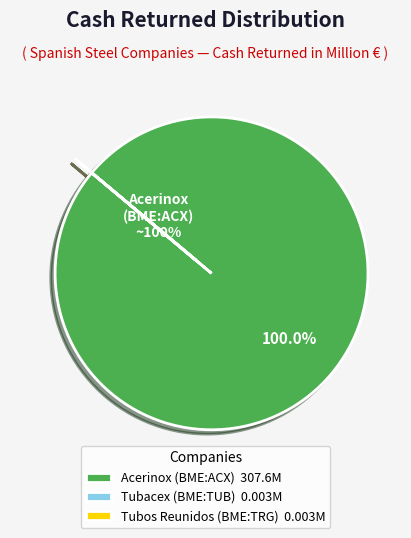

Which slice is the largest?

Acerinox (BME:ACX) 307.6M